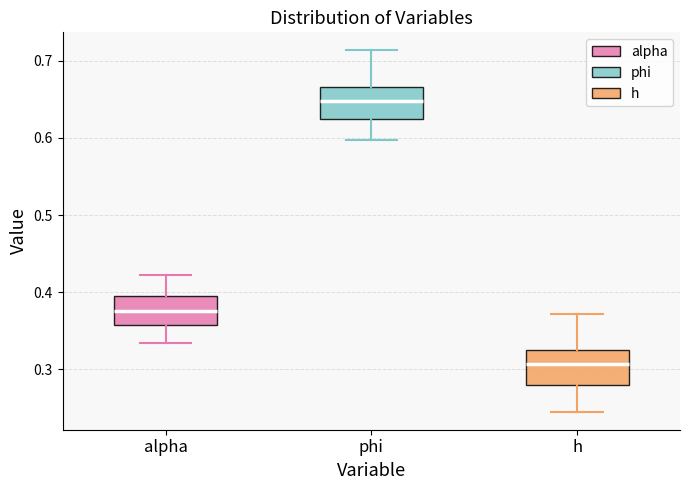

Which box has the lowest median line?

h